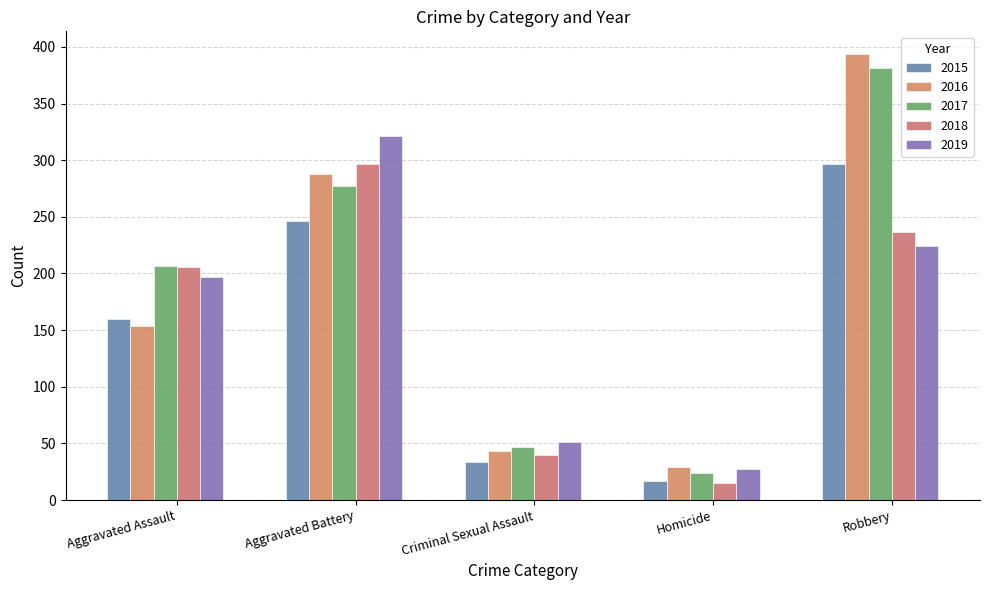

At how many categories does at least one series exceed 44?

4